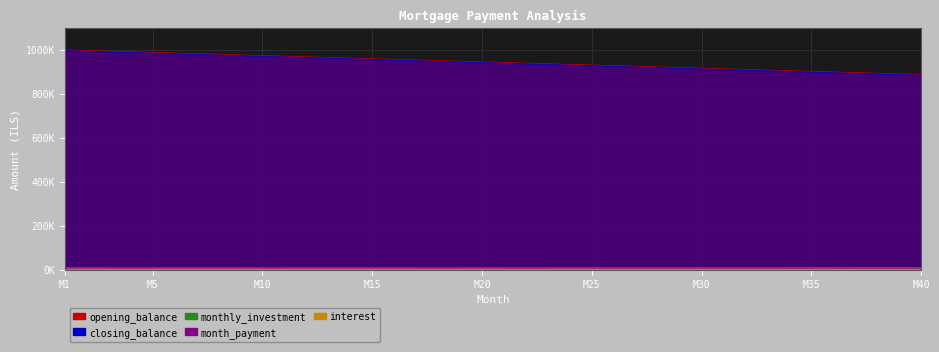

List the series in order of their peak value, highest first.

opening_balance, closing_balance, monthly_investment, interest, month_payment